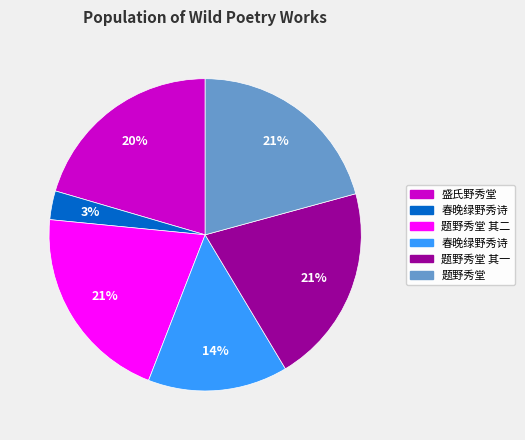

To the nearest percent, what is the average slice percentage?

17%